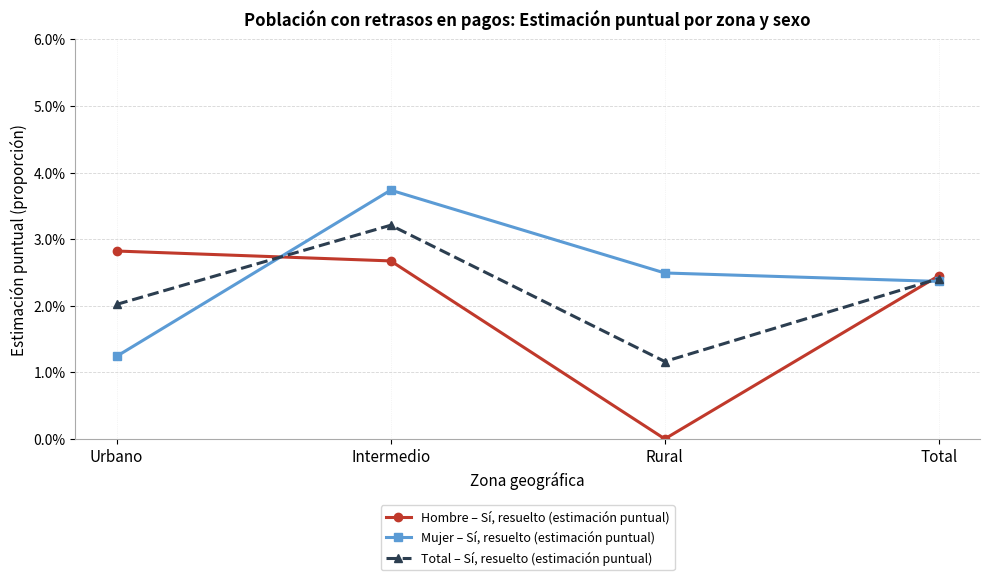

What are all the series names shown in the legend?

Hombre – Sí, resuelto (estimación puntual), Mujer – Sí, resuelto (estimación puntual), Total – Sí, resuelto (estimación puntual)